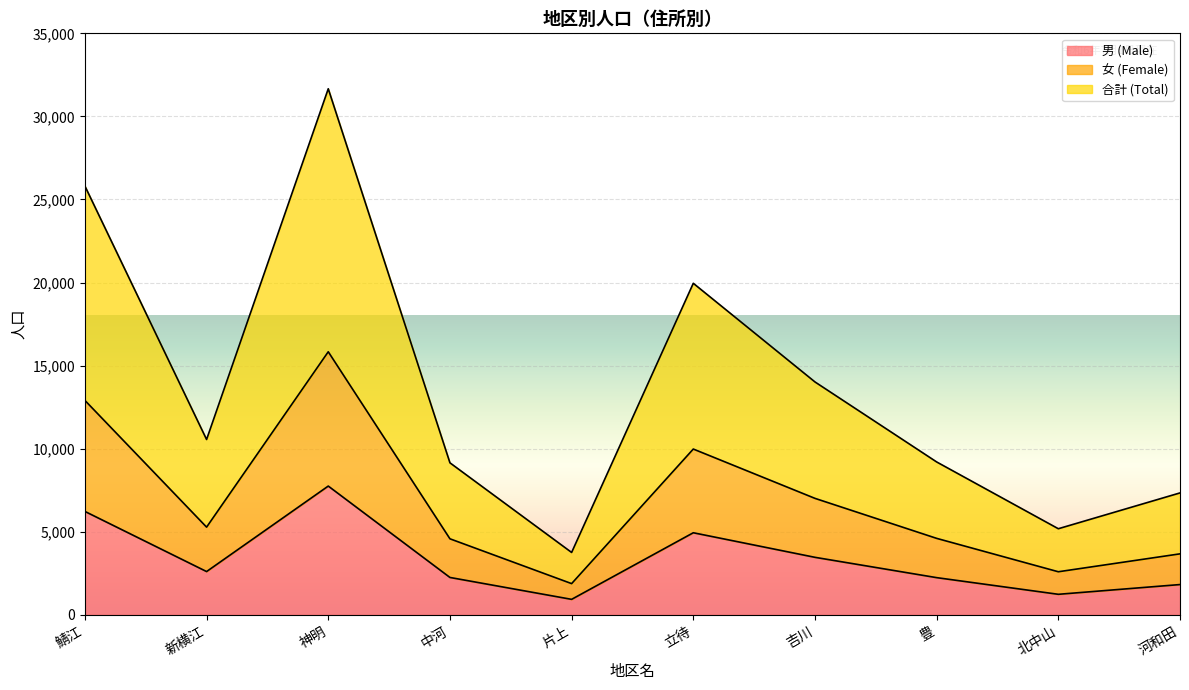

What is the label of the 1st point from the left?

鯖江